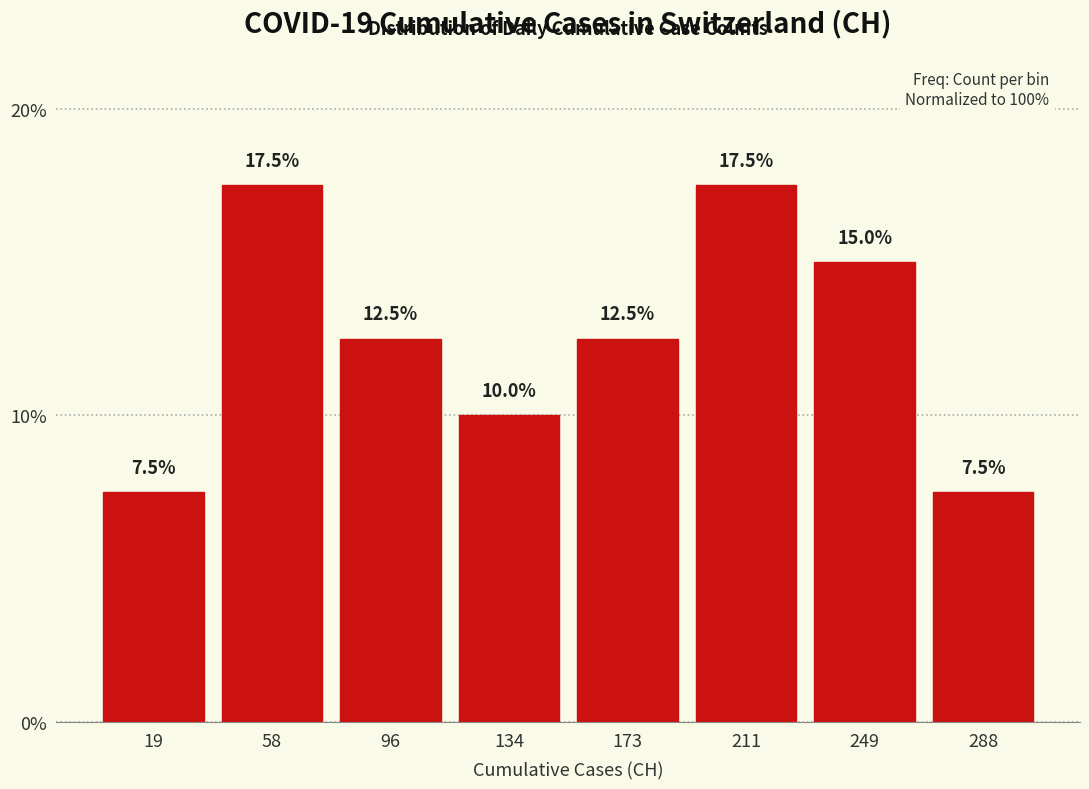

Reading left to right, transcribe this chart: for each bar, give the range it covers on the x-axis and its height. The bar edges are not printed on the chart, so give them approximately, as read against the axis.

0 to 40: 7.5
40 to 75: 17.5
75 to 115: 12.5
115 to 155: 10.0
155 to 190: 12.5
190 to 230: 17.5
230 to 270: 15.0
270 to 305: 7.5